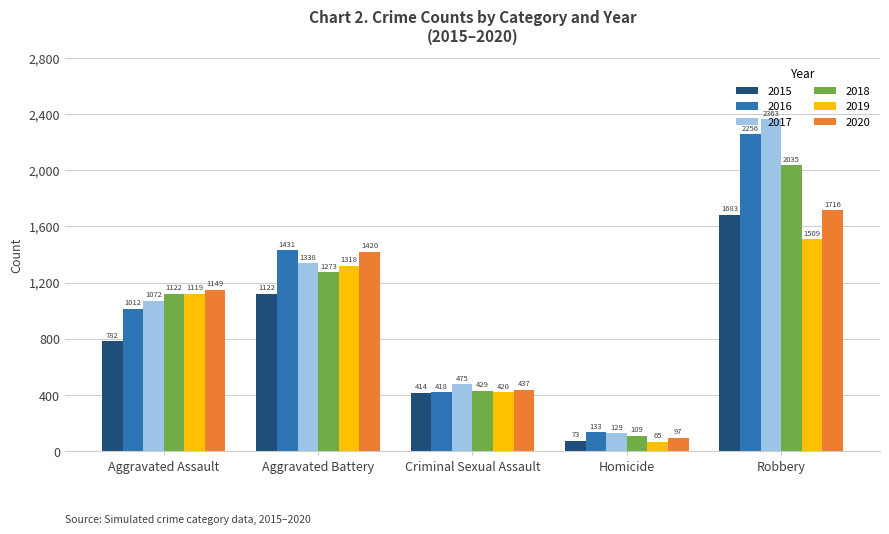

The 2016 series shows 2256 at Robbery. True or false?

True